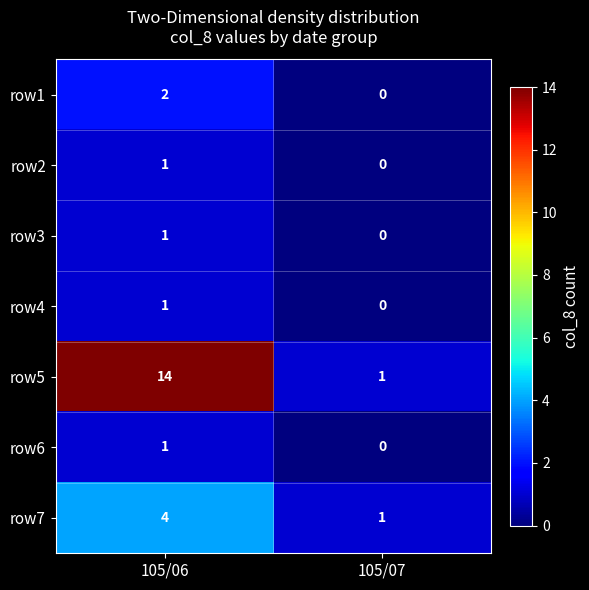

Is it true that row6 equals 1 at 105/06?

True